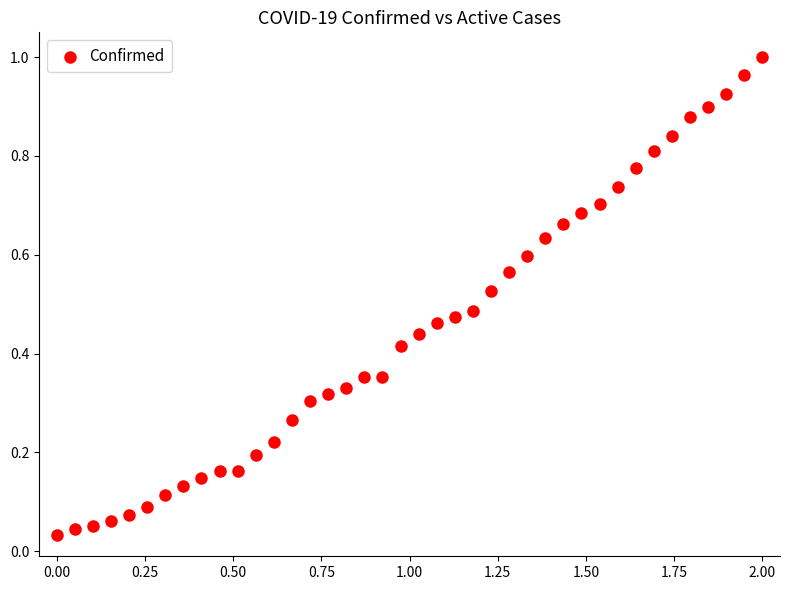

What is the range of X values (max minus min)?

2.0